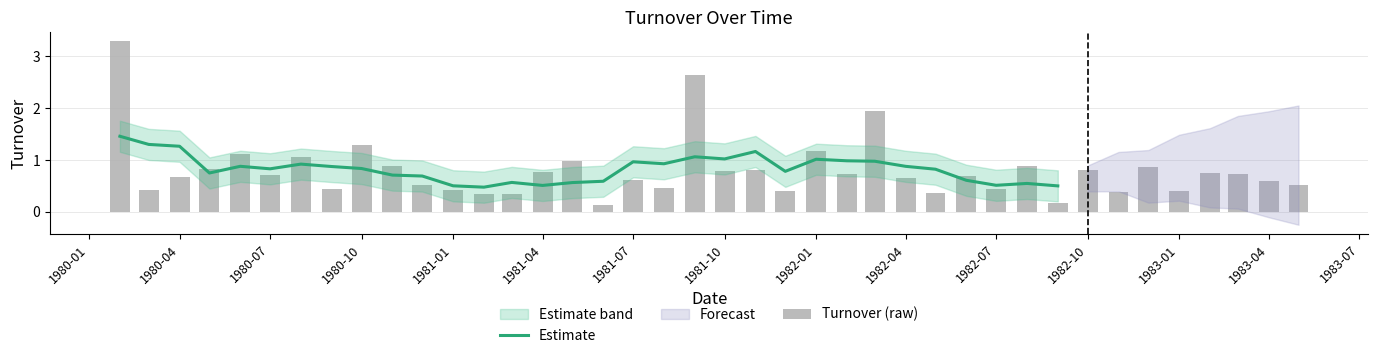

What is the difference between the values at 1981-10-01 and 1981-03-01?

0.4